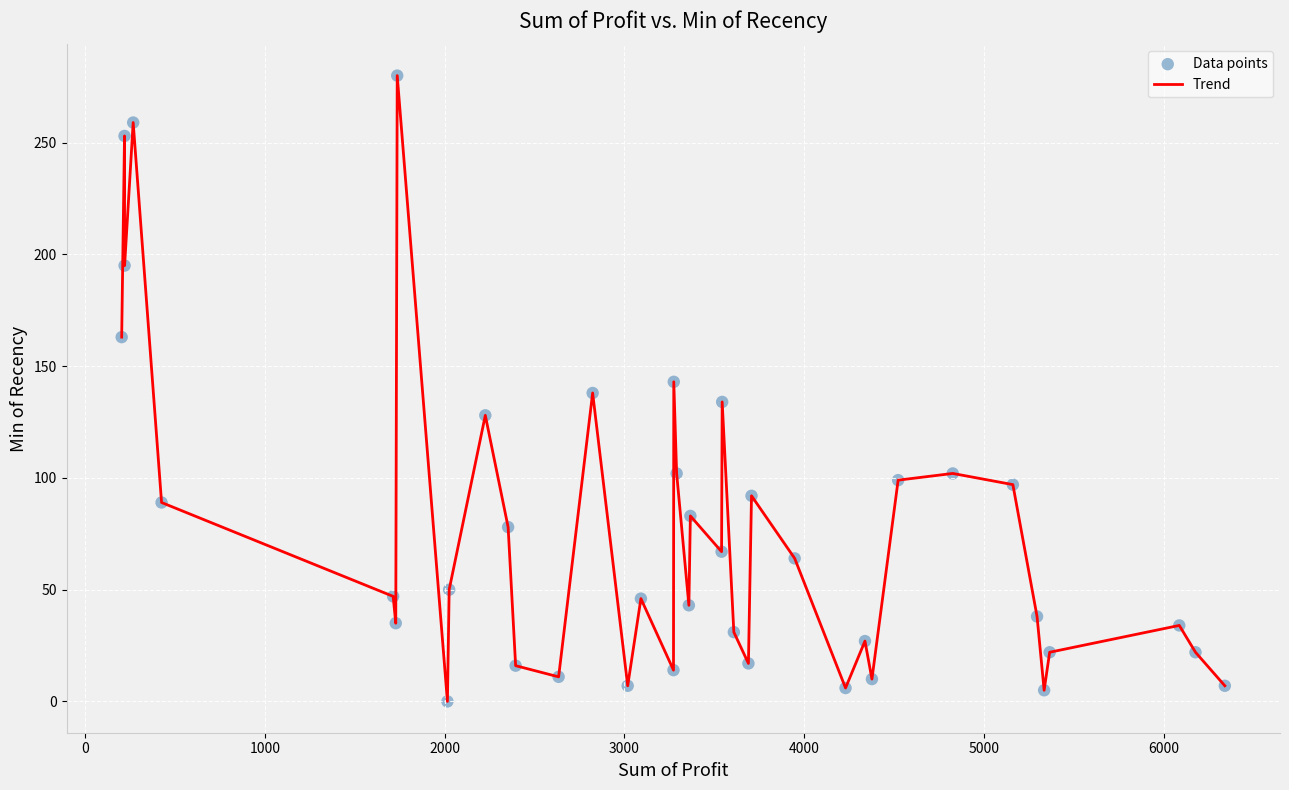

What is the maximum value shown in the chart?

280